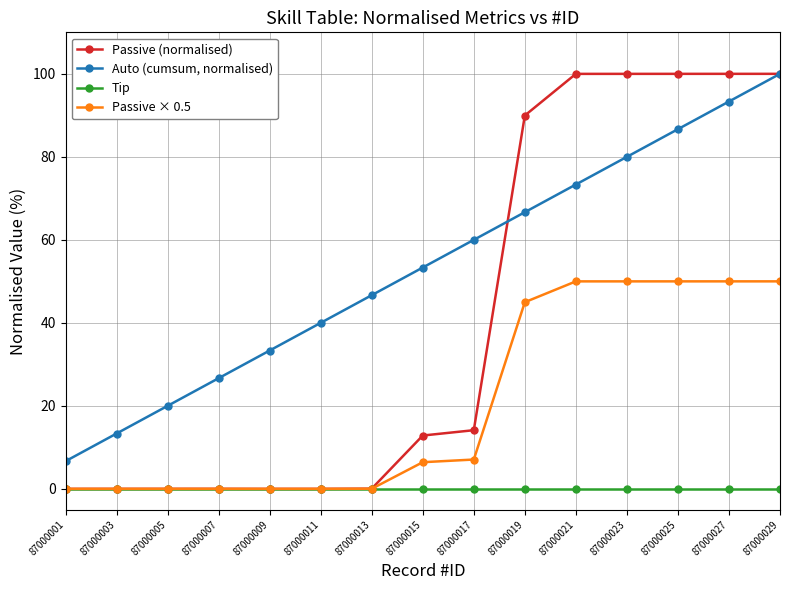

True or false: Tip and Auto (cumsum, normalised) cross at least once.

False